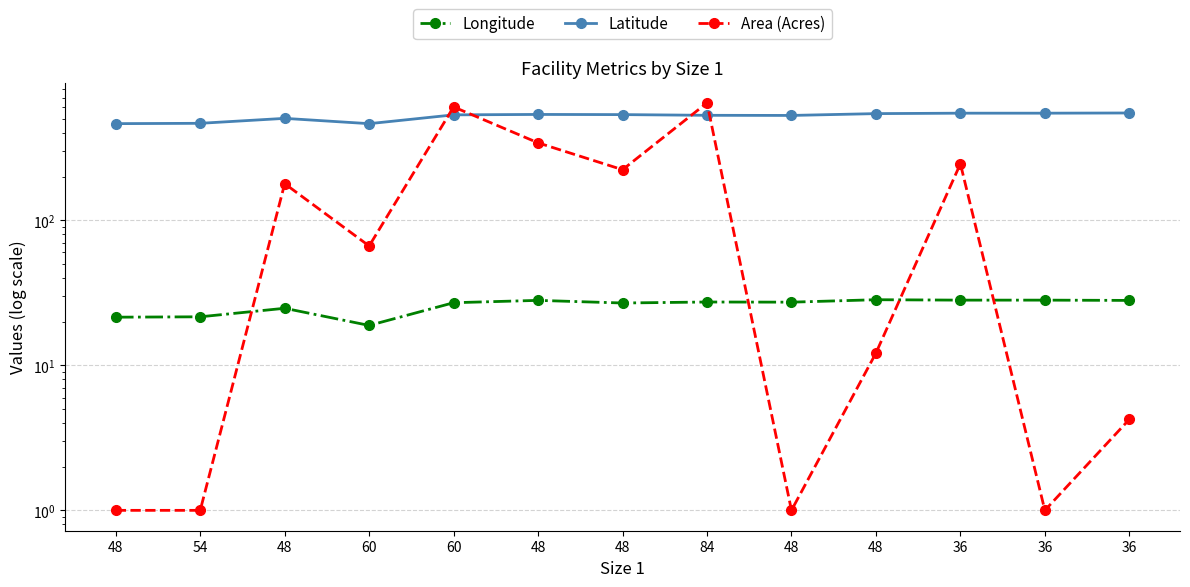

Which series changed the most between 36 and 36?

Area (Acres)